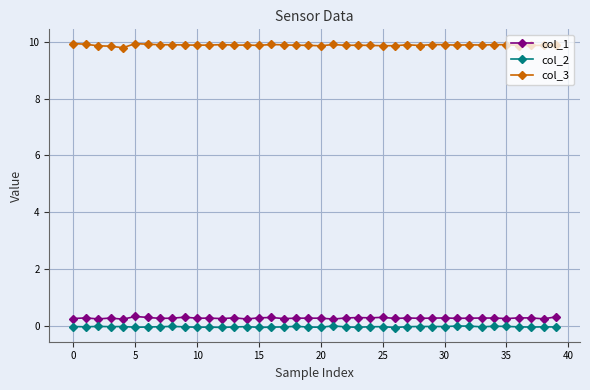

True or false: col_1 and col_2 cross at least once.

False